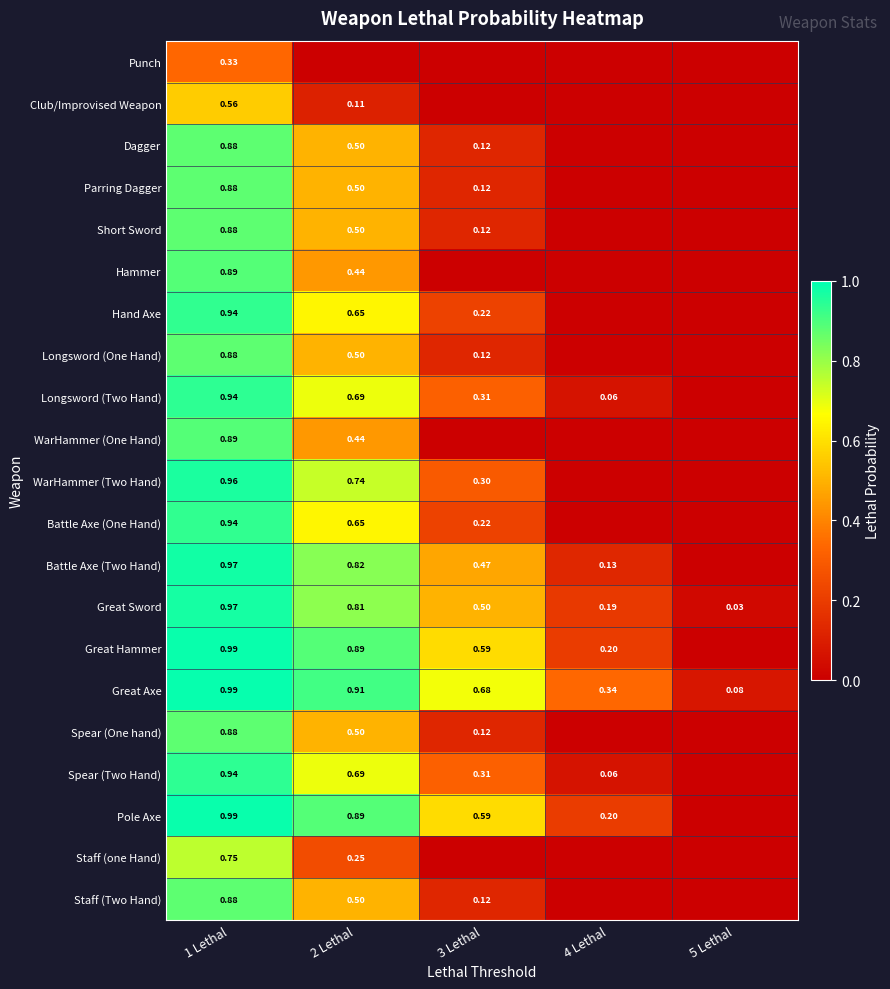

The Parring Dagger series shows 0.1 at 3 Lethal. True or false?

True